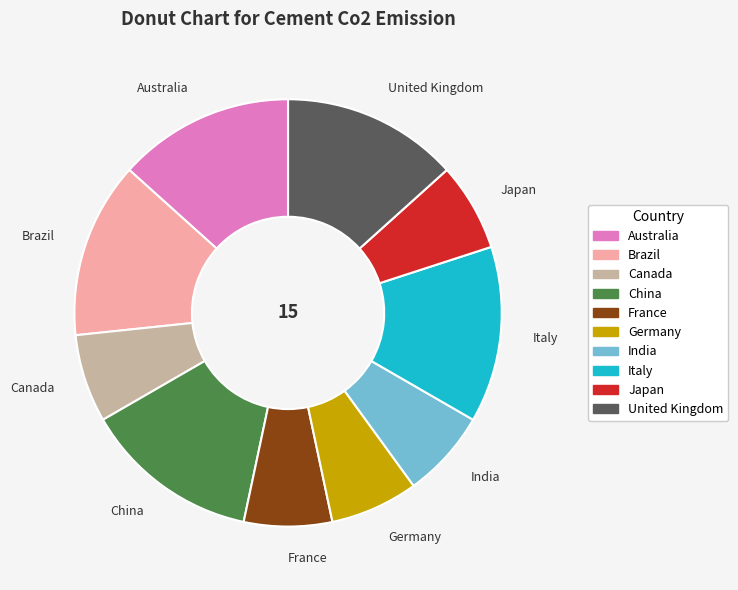

Which has a higher value, Canada or Italy?

Italy